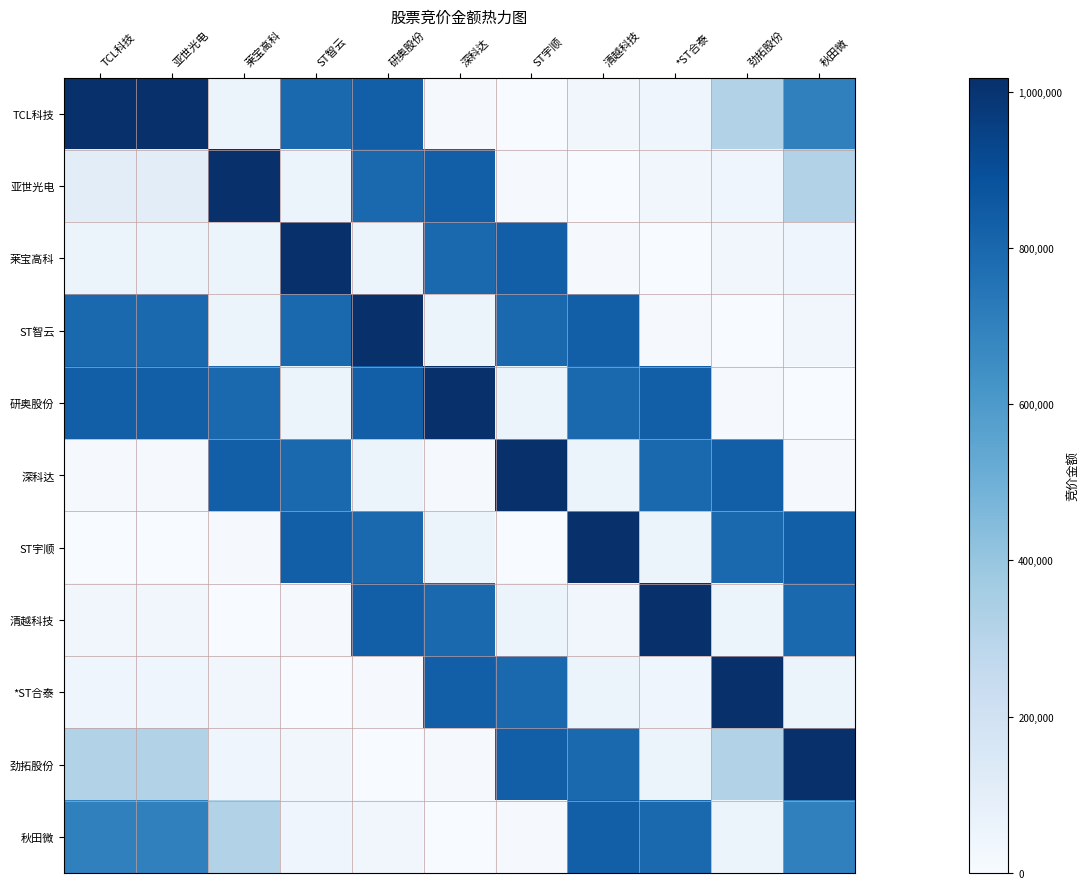

Reading left to right, what are all the values shown in this chart?

TCL科技: TCL科技=1017984	亚世光电=1017984	莱宝高科=53935	ST智云=798690	研奥股份=832245	深科达=8708	ST宇顺=0	清越科技=34085	*ST合泰=44506	劲拓股份=321642	秋田微=702832
亚世光电: TCL科技=106467	亚世光电=106467	莱宝高科=1017984	ST智云=53935	研奥股份=798690	深科达=832245	ST宇顺=8708	清越科技=0	*ST合泰=34085	劲拓股份=44506	秋田微=321642
莱宝高科: TCL科技=53935	亚世光电=53935	莱宝高科=53935	ST智云=1017984	研奥股份=53935	深科达=798690	ST宇顺=832245	清越科技=8708	*ST合泰=0	劲拓股份=34085	秋田微=44506
ST智云: TCL科技=798690	亚世光电=798690	莱宝高科=53935	ST智云=798690	研奥股份=1017984	深科达=53935	ST宇顺=798690	清越科技=832245	*ST合泰=8708	劲拓股份=0	秋田微=34085
研奥股份: TCL科技=832245	亚世光电=832245	莱宝高科=798690	ST智云=53935	研奥股份=832245	深科达=1017984	ST宇顺=53935	清越科技=798690	*ST合泰=832245	劲拓股份=8708	秋田微=0
深科达: TCL科技=8708	亚世光电=8708	莱宝高科=832245	ST智云=798690	研奥股份=53935	深科达=8708	ST宇顺=1017984	清越科技=53935	*ST合泰=798690	劲拓股份=832245	秋田微=8708
ST宇顺: TCL科技=0	亚世光电=0	莱宝高科=8708	ST智云=832245	研奥股份=798690	深科达=53935	ST宇顺=0	清越科技=1017984	*ST合泰=53935	劲拓股份=798690	秋田微=832245
清越科技: TCL科技=34085	亚世光电=34085	莱宝高科=0	ST智云=8708	研奥股份=832245	深科达=798690	ST宇顺=53935	清越科技=34085	*ST合泰=1017984	劲拓股份=53935	秋田微=798690
*ST合泰: TCL科技=44506	亚世光电=44506	莱宝高科=34085	ST智云=0	研奥股份=8708	深科达=832245	ST宇顺=798690	清越科技=53935	*ST合泰=44506	劲拓股份=1017984	秋田微=53935
劲拓股份: TCL科技=321642	亚世光电=321642	莱宝高科=44506	ST智云=34085	研奥股份=0	深科达=8708	ST宇顺=832245	清越科技=798690	*ST合泰=53935	劲拓股份=321642	秋田微=1017984
秋田微: TCL科技=702832	亚世光电=702832	莱宝高科=321642	ST智云=44506	研奥股份=34085	深科达=0	ST宇顺=8708	清越科技=832245	*ST合泰=798690	劲拓股份=53935	秋田微=702832